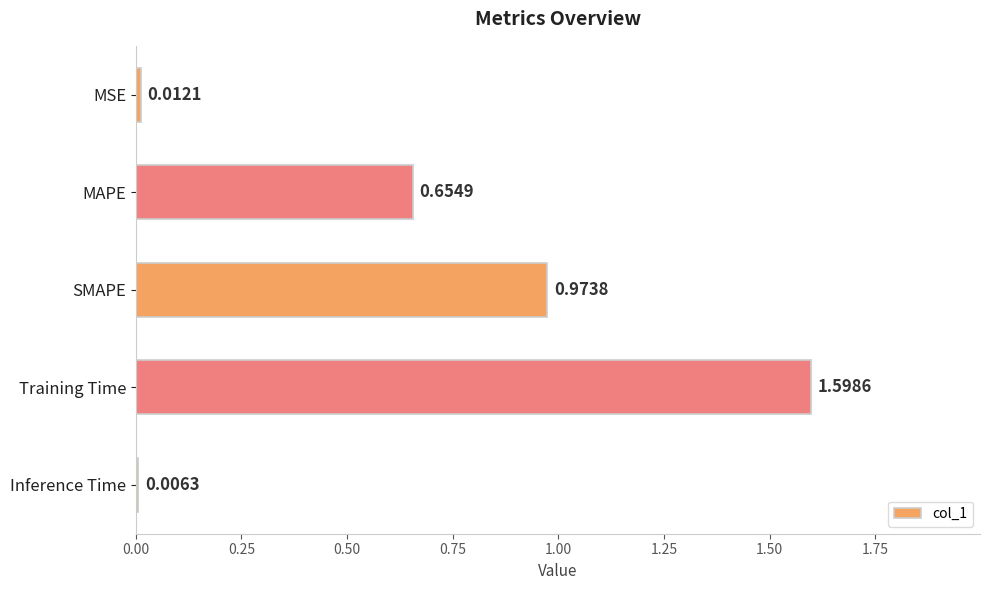

At which label is the value closest to 0?

Inference Time